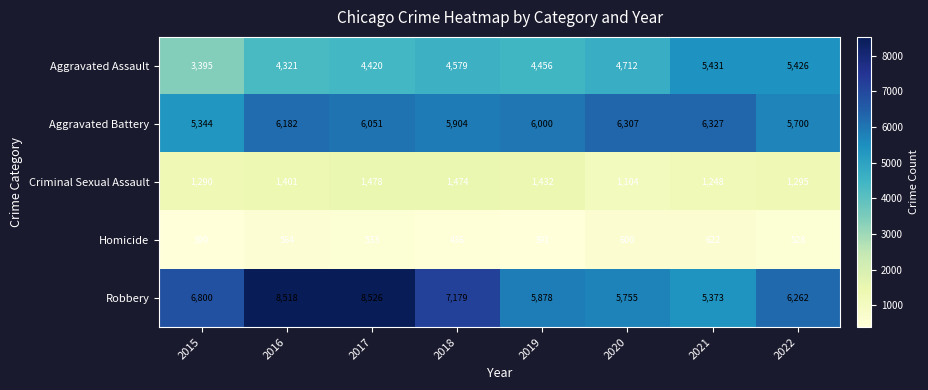

Is it true that Criminal Sexual Assault equals 1741 at 2015?

False